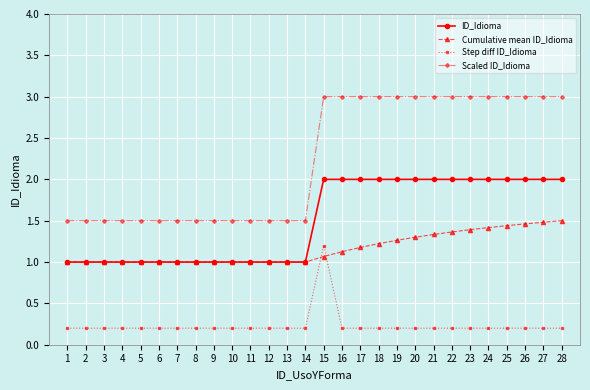

List the series in order of their overall mean, highest first.

Scaled ID_Idioma, ID_Idioma, Cumulative mean ID_Idioma, Step diff ID_Idioma